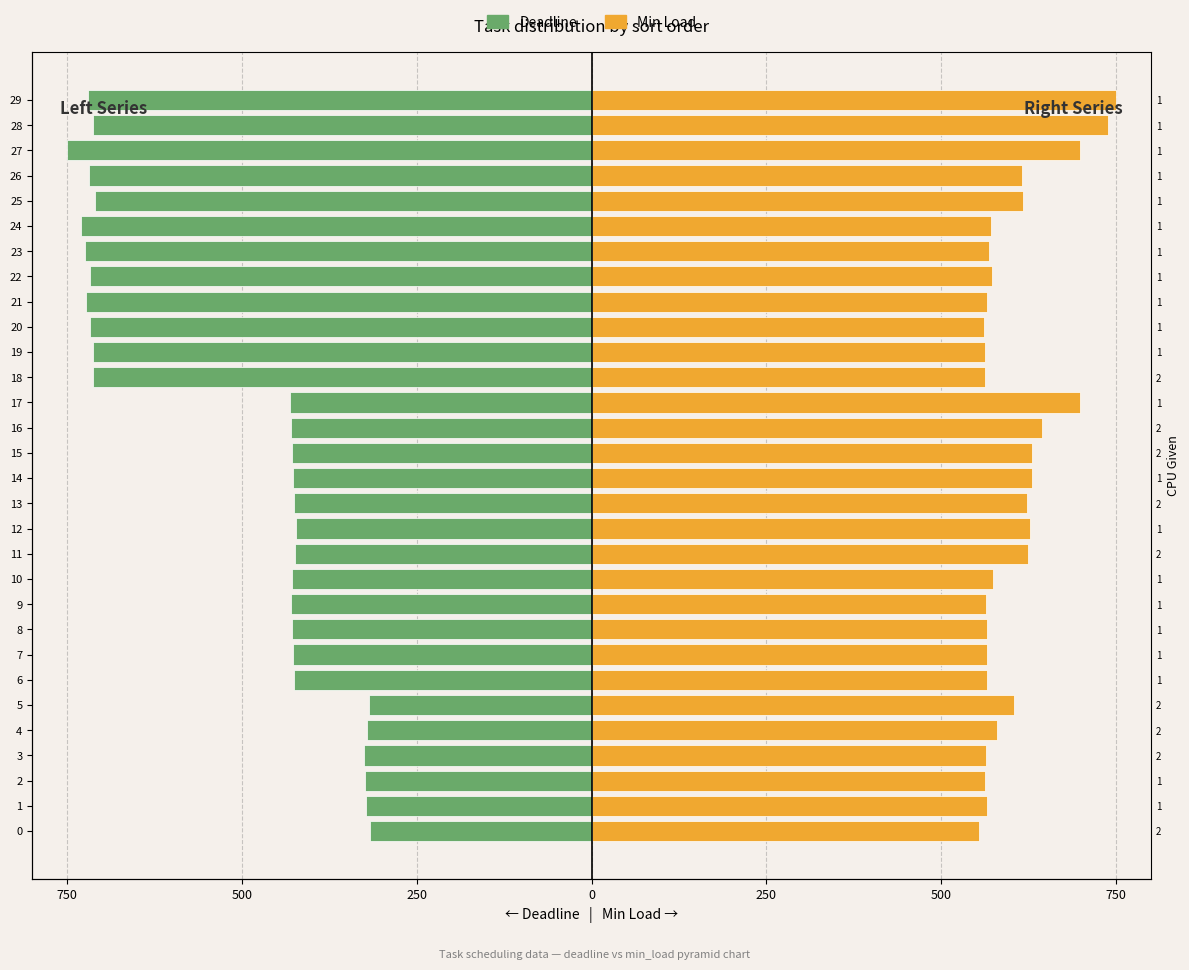

The Min Load (Right) series shows 580.1 at 4. True or false?

True